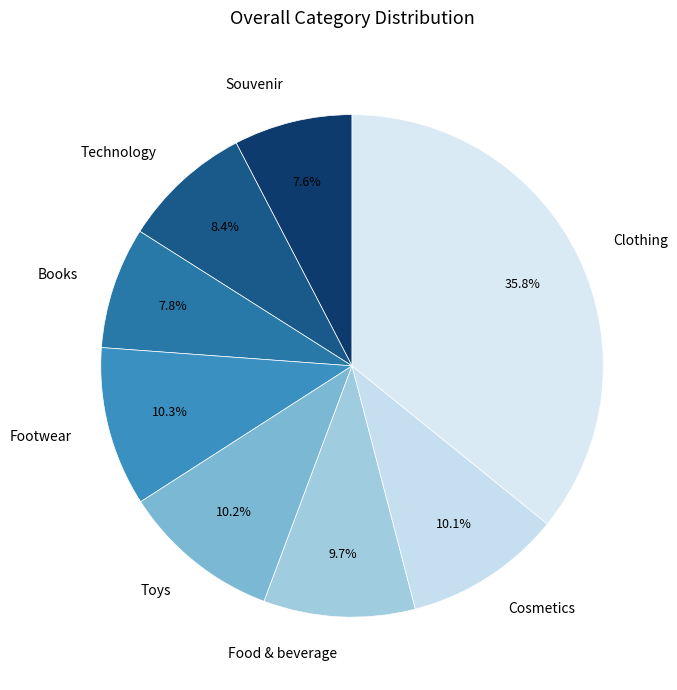

Does Clothing represent more than half of the total?

No